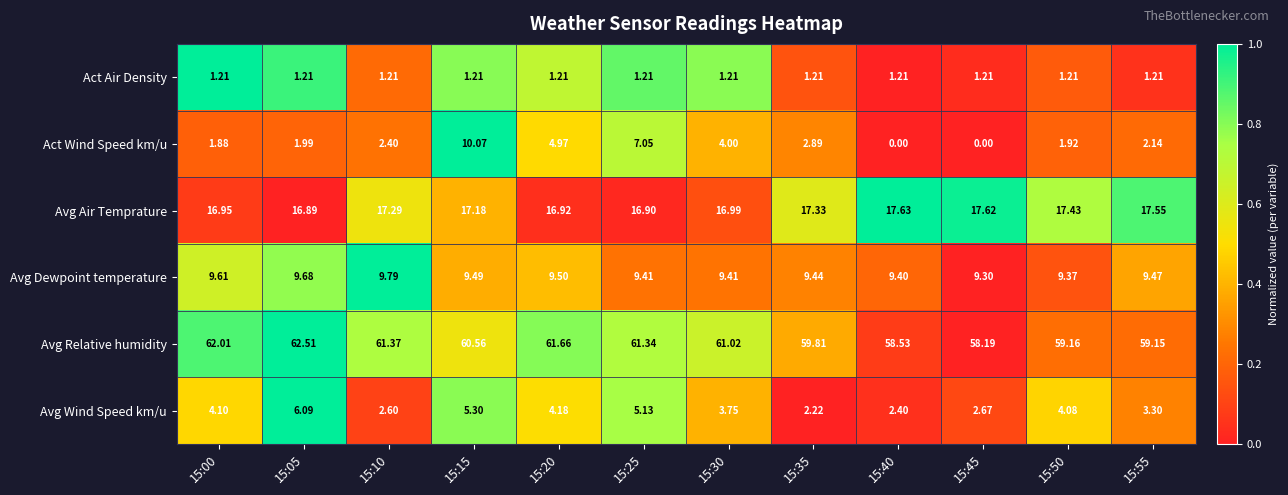

Rank the series at 15:40 from lowest to highest value.

Act Wind Speed km/u, Act Air Density, Avg Wind Speed km/u, Avg Dewpoint temperature, Avg Air Temprature, Avg Relative humidity